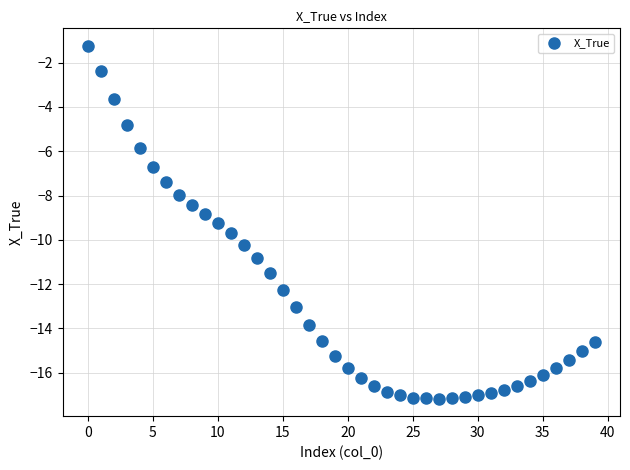

What is the range of Y values (max minus min)?

15.9